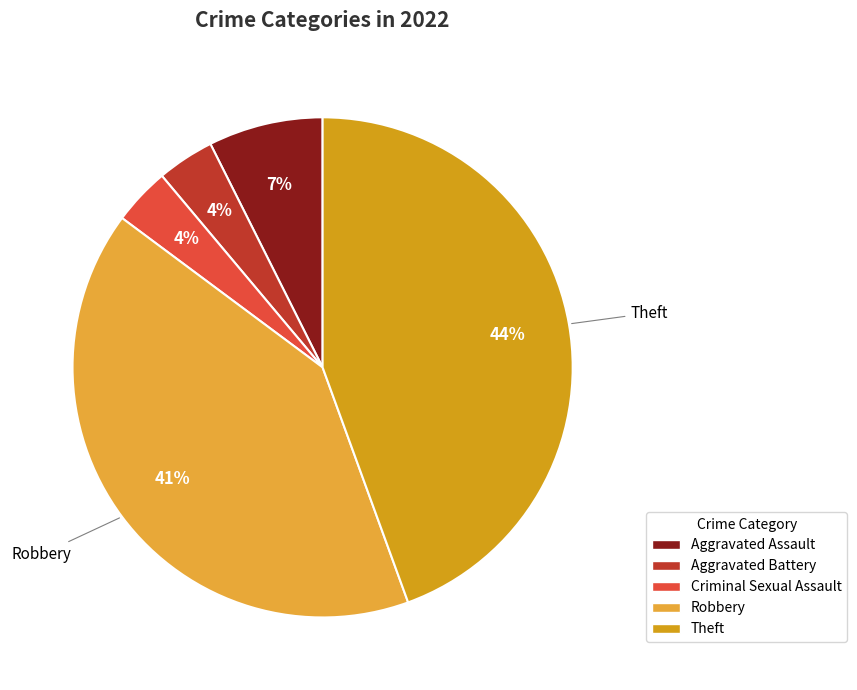

The Theft slice represents 57% of the pie. True or false?

False